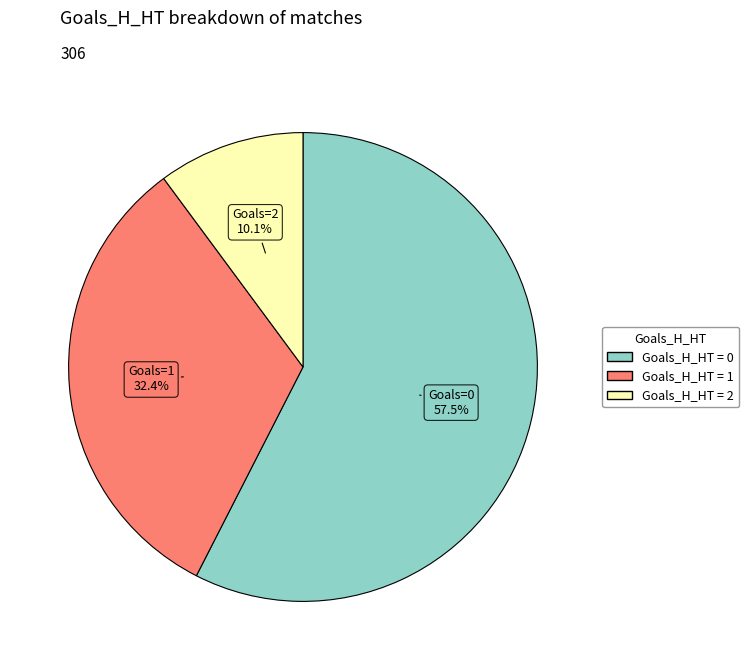

Which category accounts for the majority?

Goals_H_HT = 0